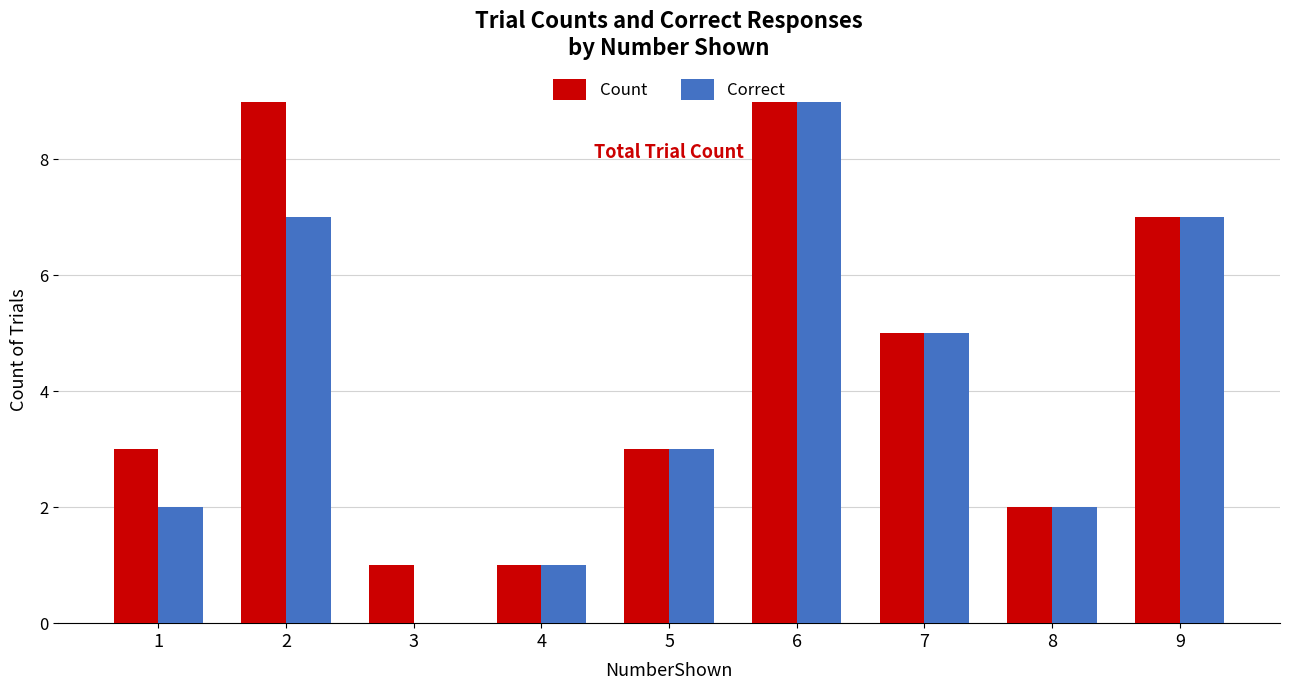

Reading left to right, extract all data points from this chart.

Count: 3	9	1	1	3	9	5	2	7
Correct: 2	7	0	1	3	9	5	2	7